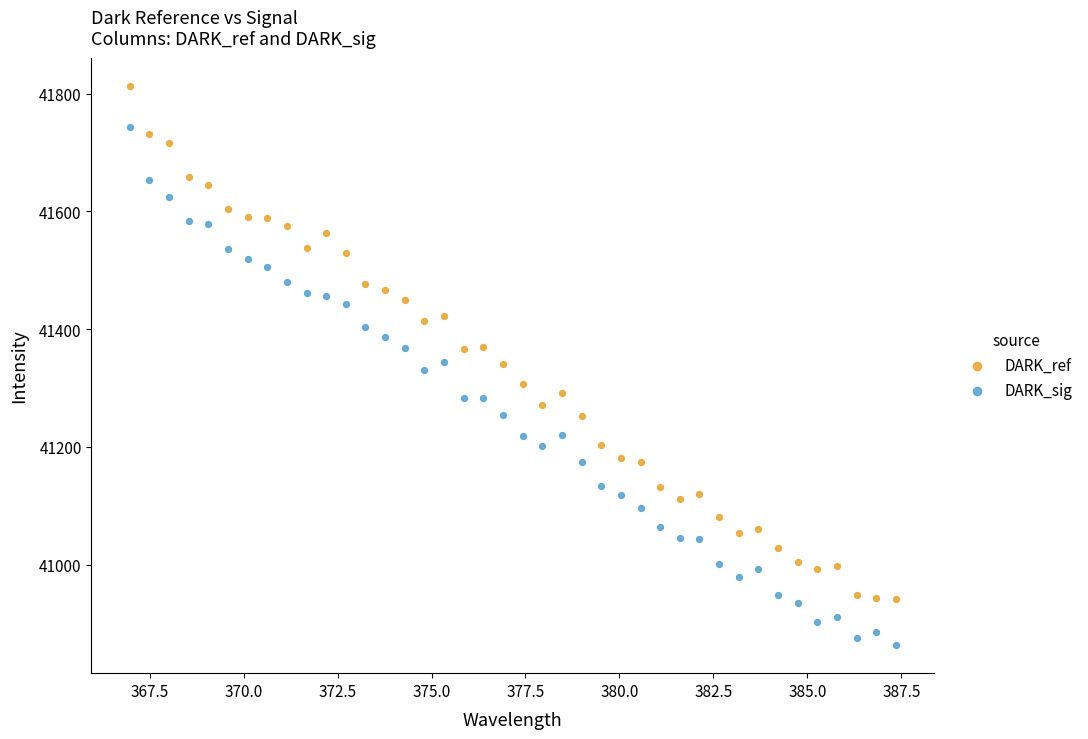

What are all the series names shown in the legend?

DARK_ref, DARK_sig